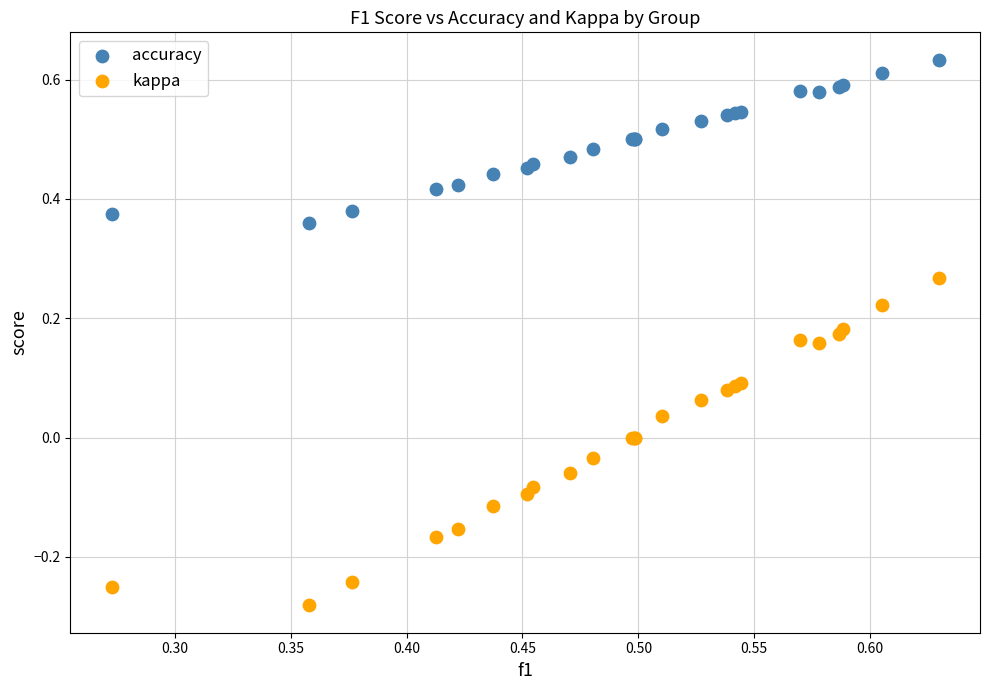

Which series contains the lowest Y value?

kappa